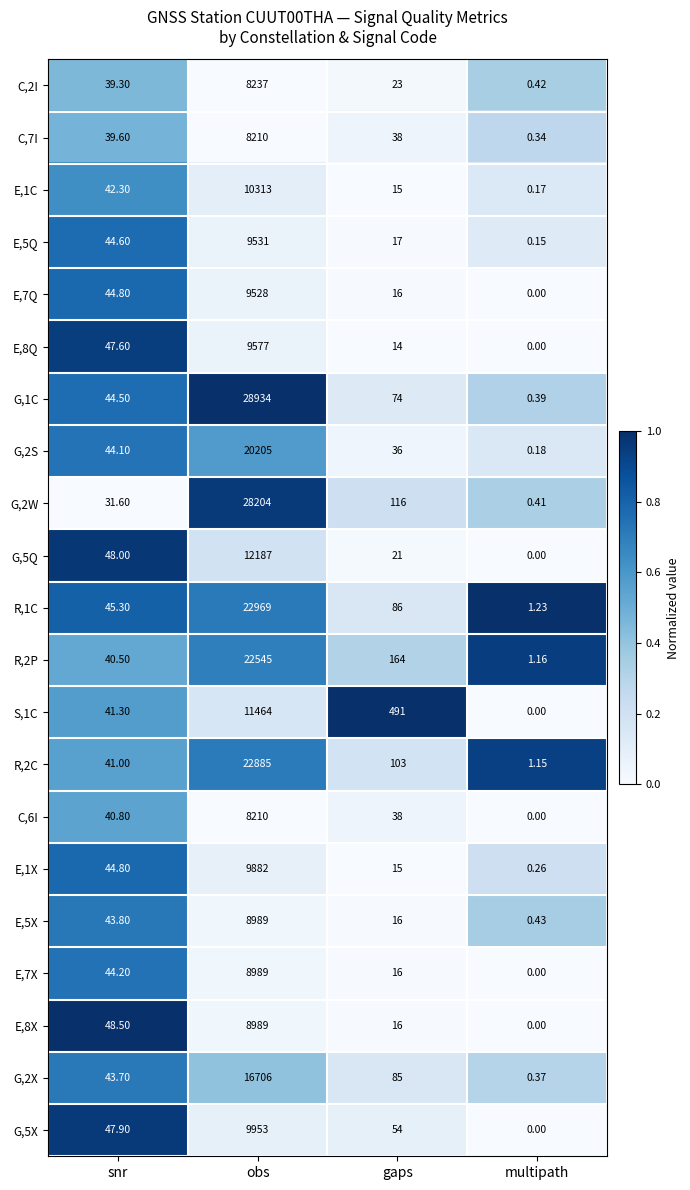

At which category is the sum across all series the highest?

obs